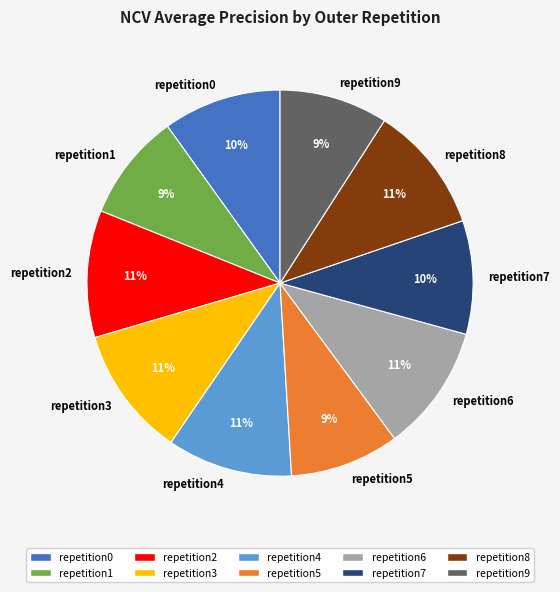

Is there a majority slice in this chart?

No